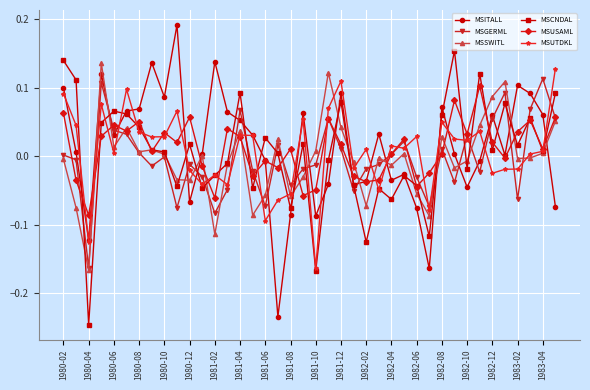

How many values in the MSUSAML series are below 0?

15